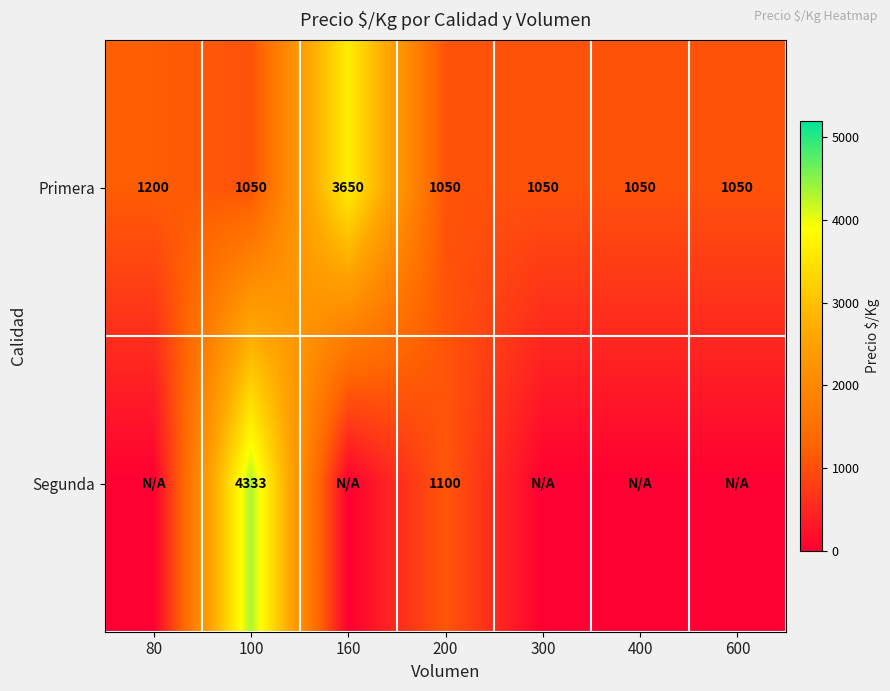

What is the highest value of the Primera series?

3650